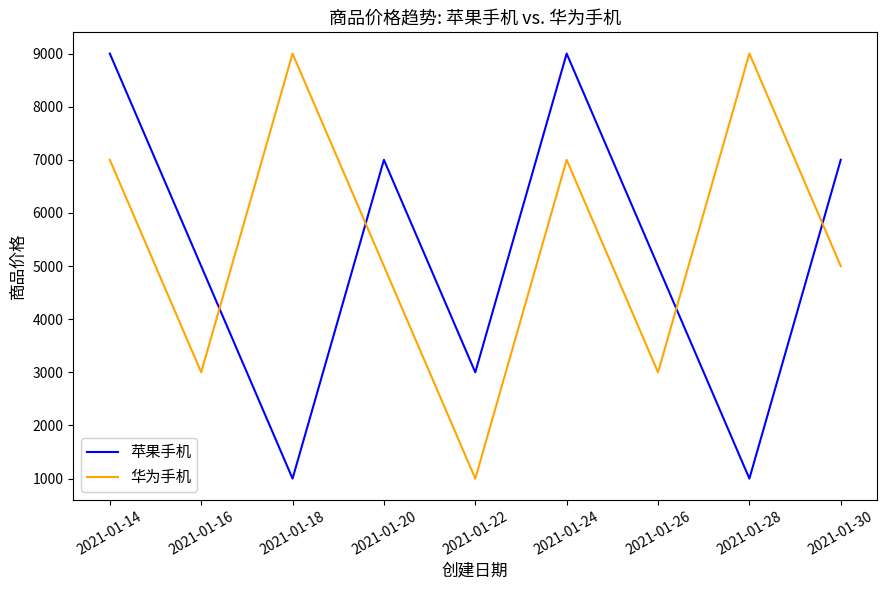

At 2021-01-24, list the series in order from smallest to largest.

华为手机, 苹果手机